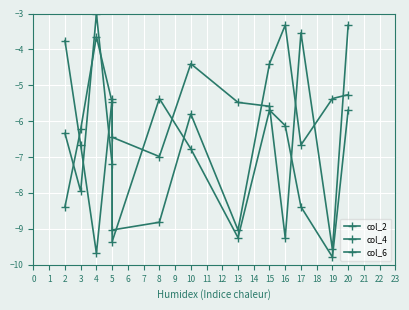

What is the average value of the col_2 series?

-6.2